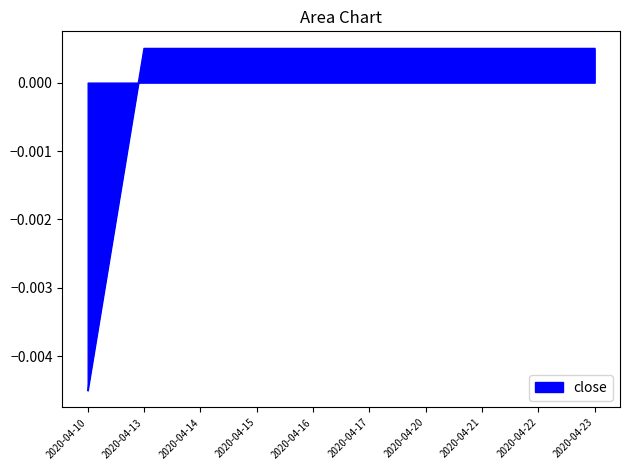

Which category has the lowest value across all series?

2020-04-10